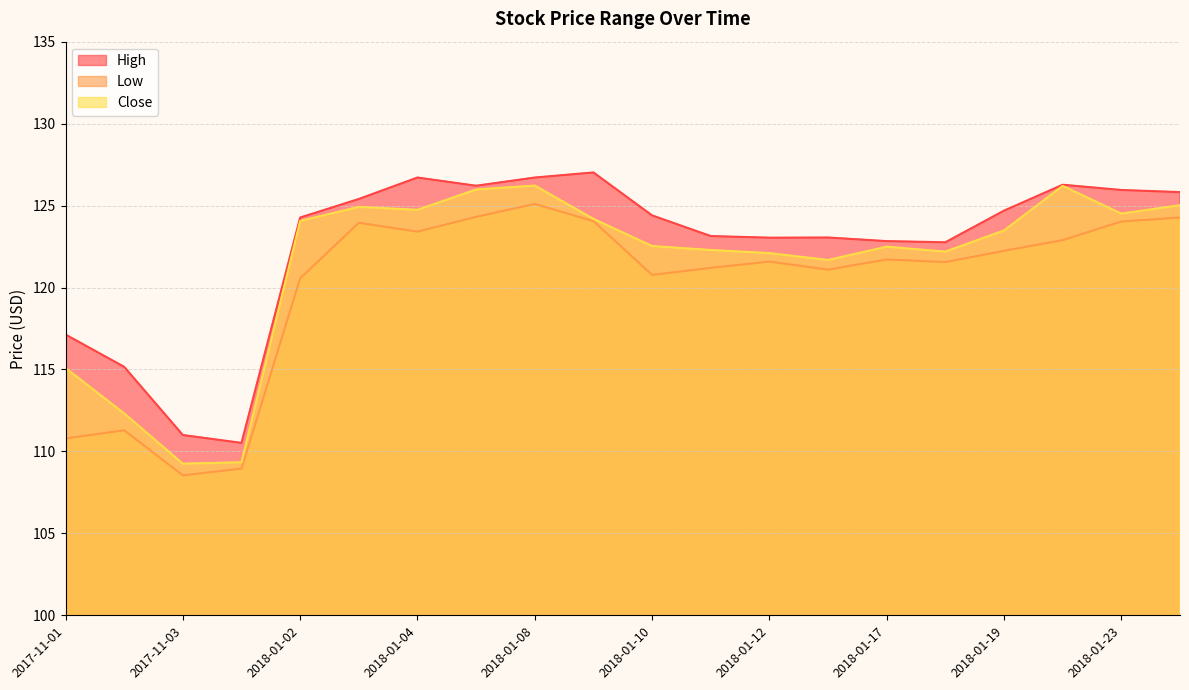

True or false: High has a value of 78.9 at 2018-01-16.

False